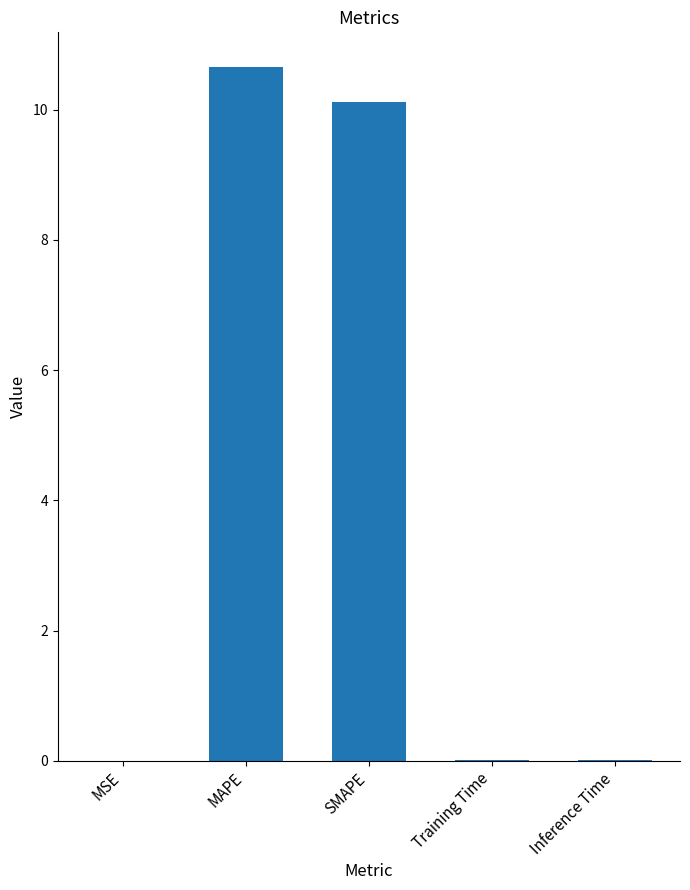

The chart shows a value of 4.1 at SMAPE. True or false?

False